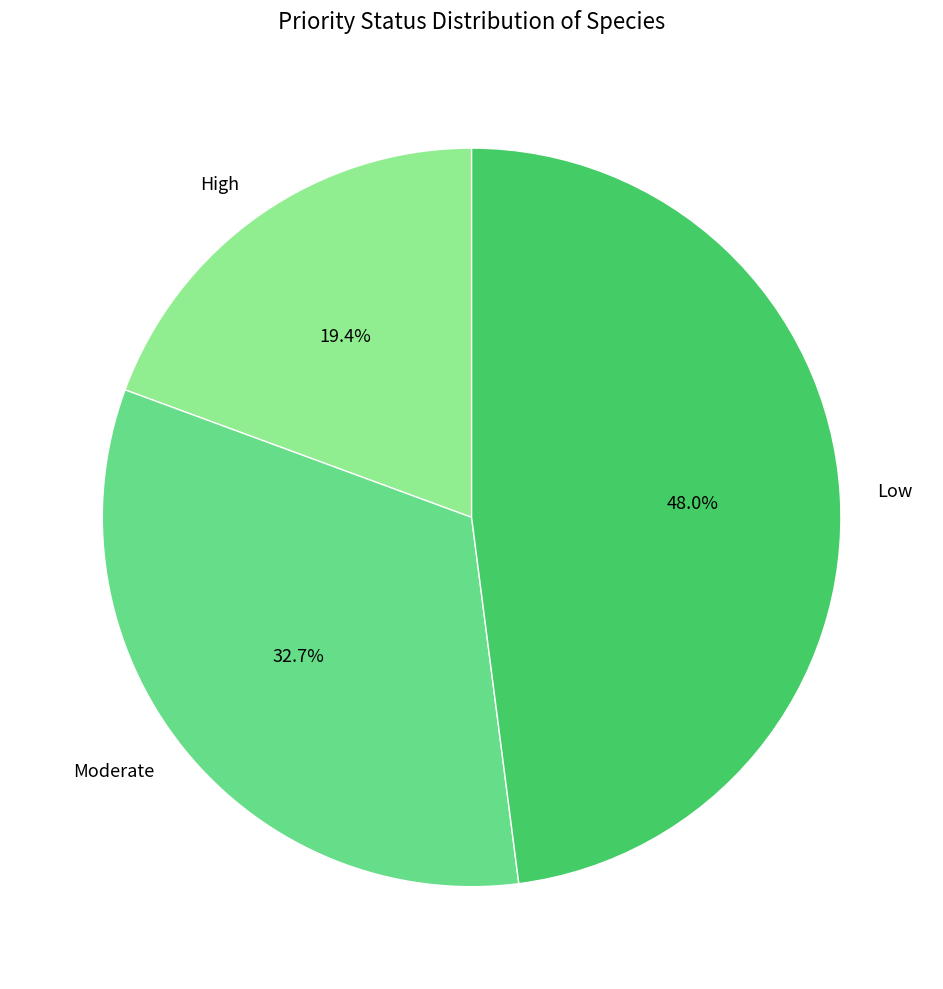

Is it true that High is 26% of the pie?

False